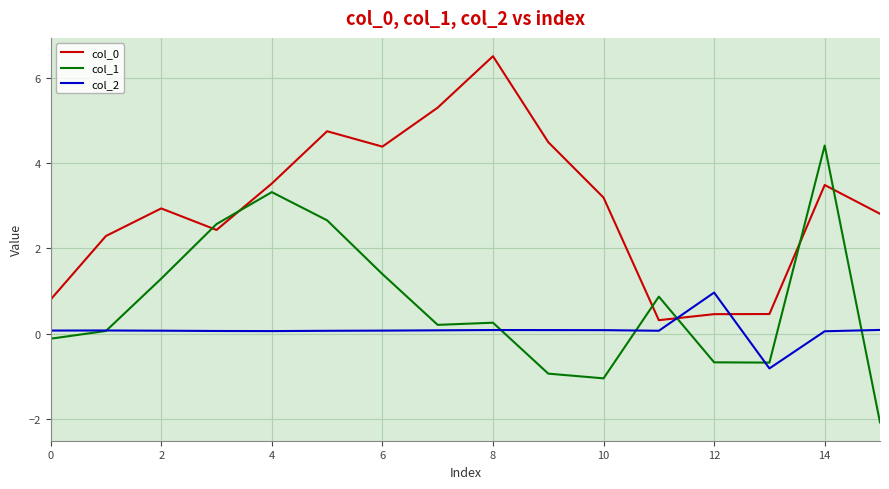

List the series in order of their peak value, lowest first.

col_2, col_1, col_0